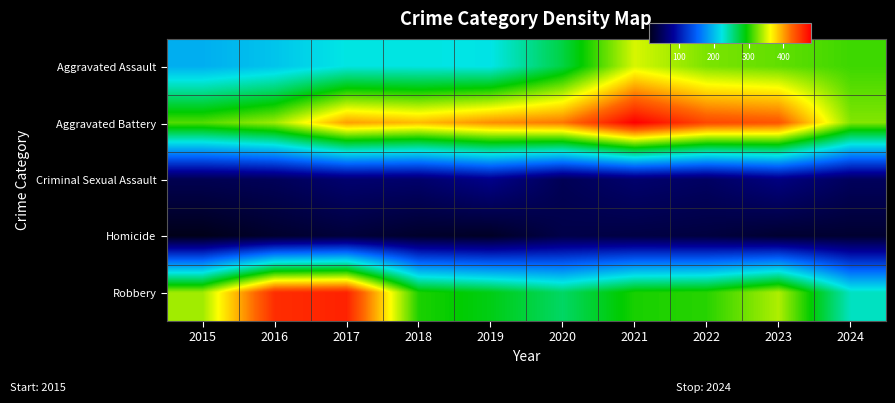

Reading left to right, transcribe all the data shown in this chart.

Aggravated Assault: 2015=194	2016=206	2017=225	2018=225	2019=223	2020=273	2021=352	2022=327	2023=320	2024=310
Aggravated Battery: 2015=316	2016=336	2017=400	2018=389	2019=407	2020=416	2021=479	2022=439	2023=432	2024=329
Criminal Sexual Assault: 2015=46	2016=50	2017=62	2018=60	2019=77	2020=48	2021=61	2022=55	2023=72	2024=52
Homicide: 2015=15	2016=26	2017=33	2018=25	2019=22	2020=41	2021=38	2022=36	2023=28	2024=28
Robbery: 2015=337	2016=454	2017=460	2018=301	2019=287	2020=263	2021=300	2022=304	2023=341	2024=235